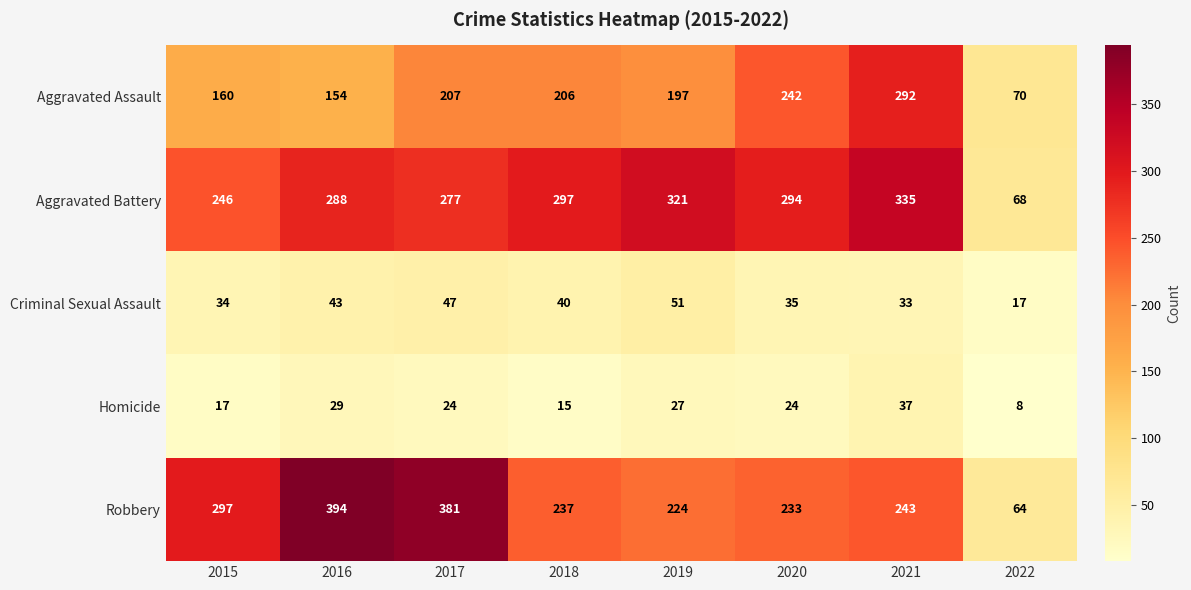

What is the spread (max minus min) of values at 2017?

357